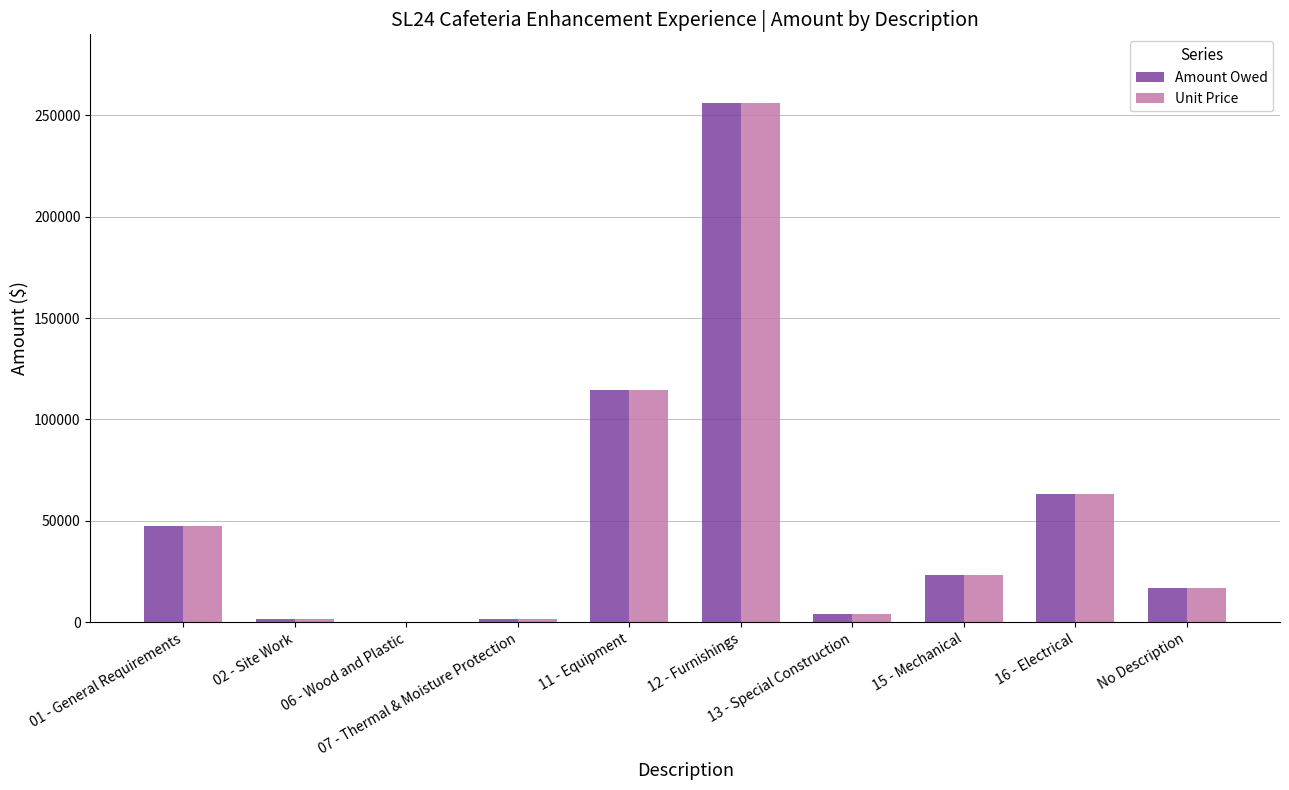

What is the maximum value shown in the chart?

256026.6